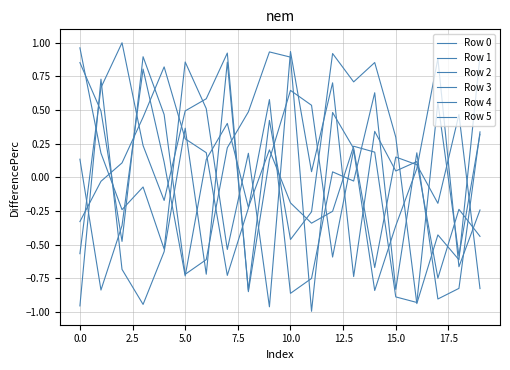

How many lines are shown in the chart?

6